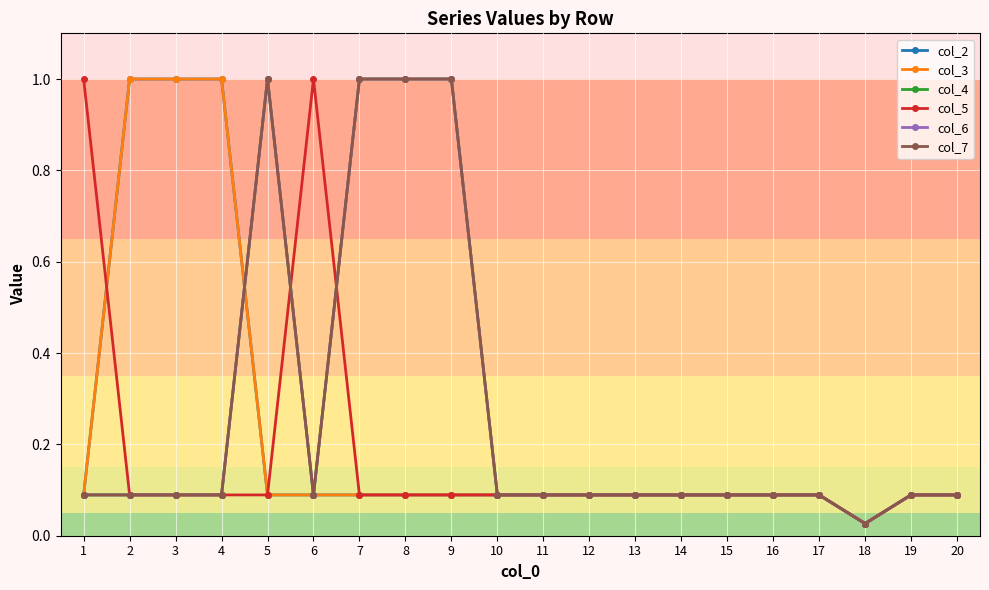

At which label is col_5 closest to 0?

18